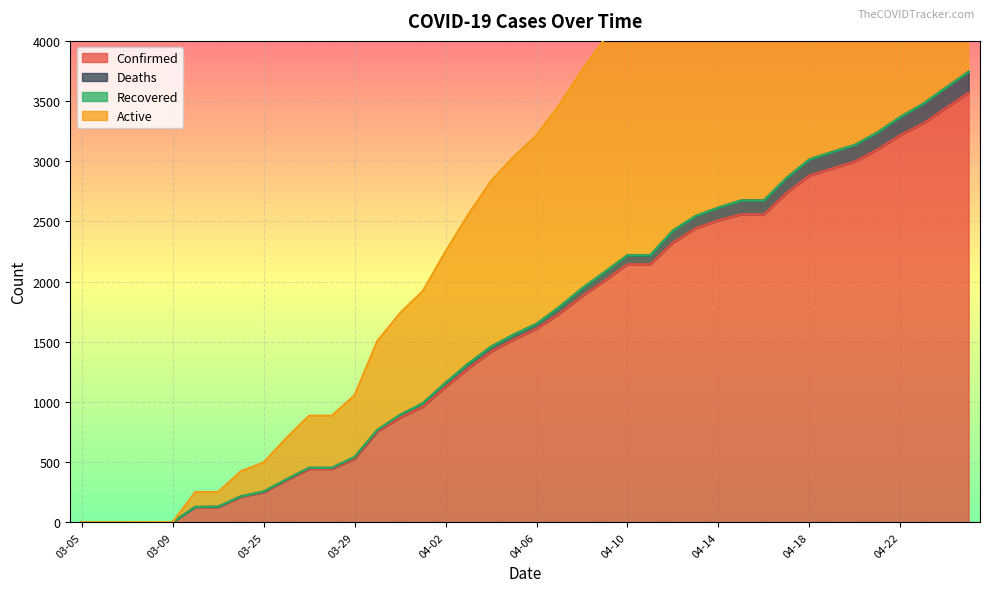

True or false: Active has more than 2 points higher than both neighbors.

False